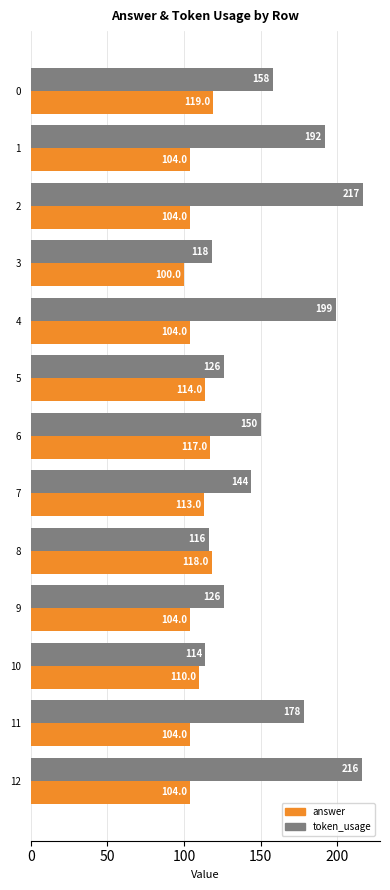

What is the average value of the answer series?

109